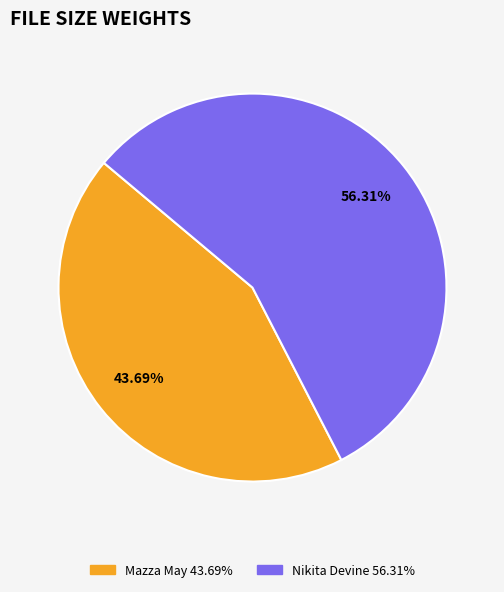

Does any single category account for the majority?

Yes